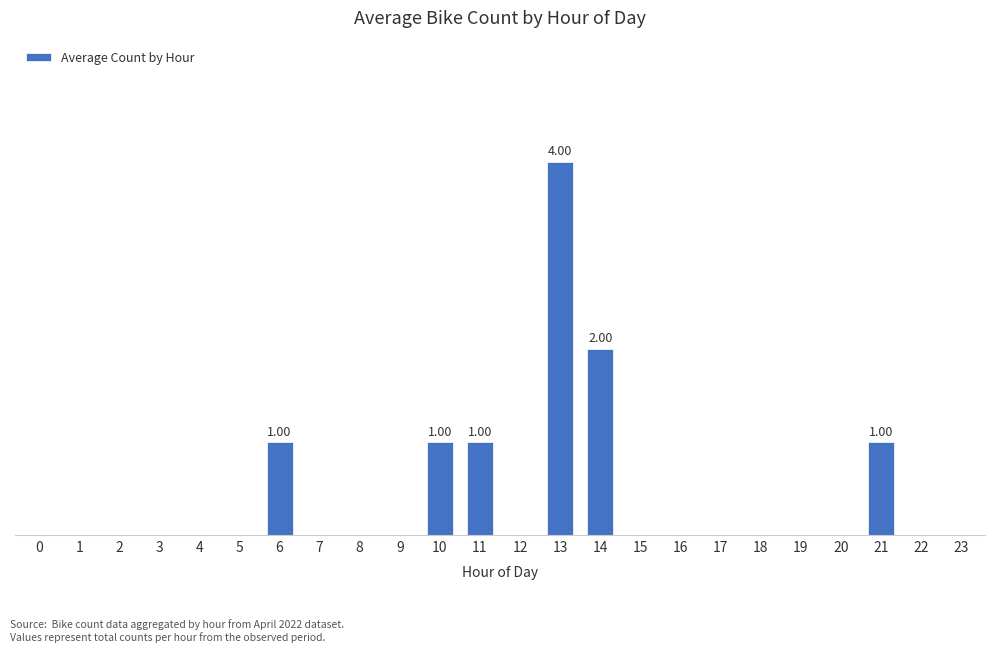

What is the difference between the second highest and minimum values?

2